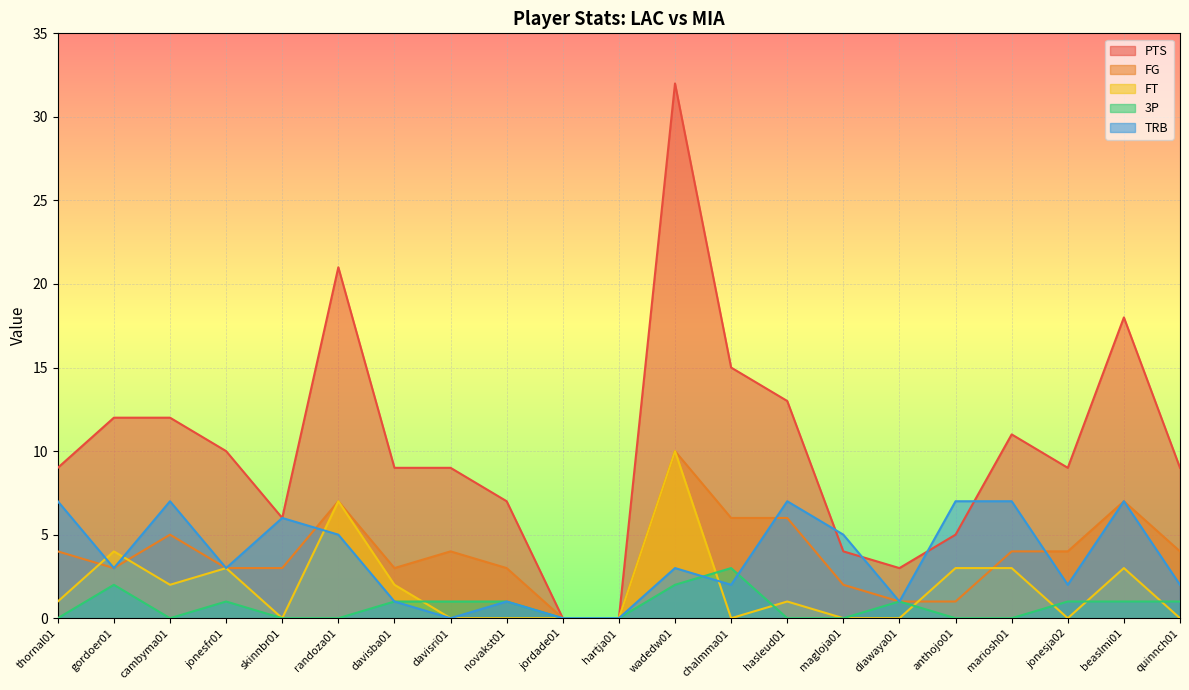

What is the difference between the second highest and second lowest values in the FT series?

7